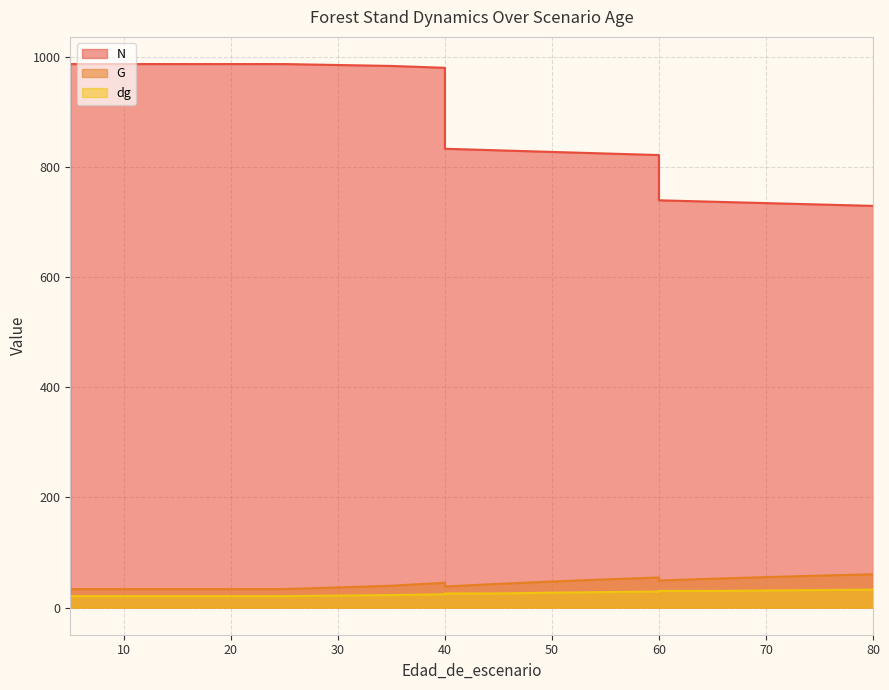

Which has a higher value, 5 or 80?

5